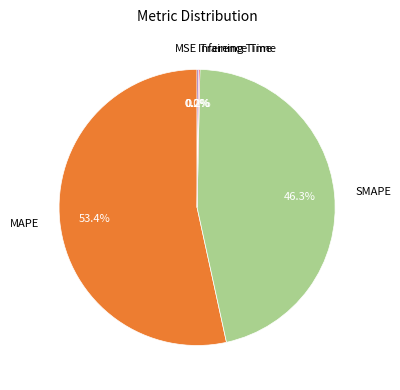

What percentage is NOT represented by SMAPE?

53.7%